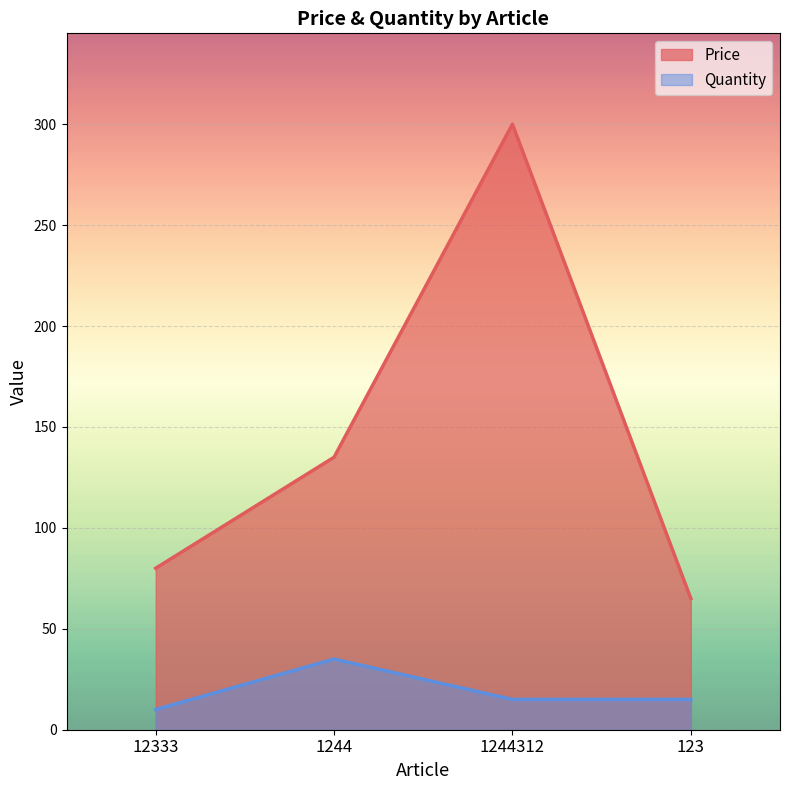

Between 1244312 and 123, which series saw the biggest shift?

Price